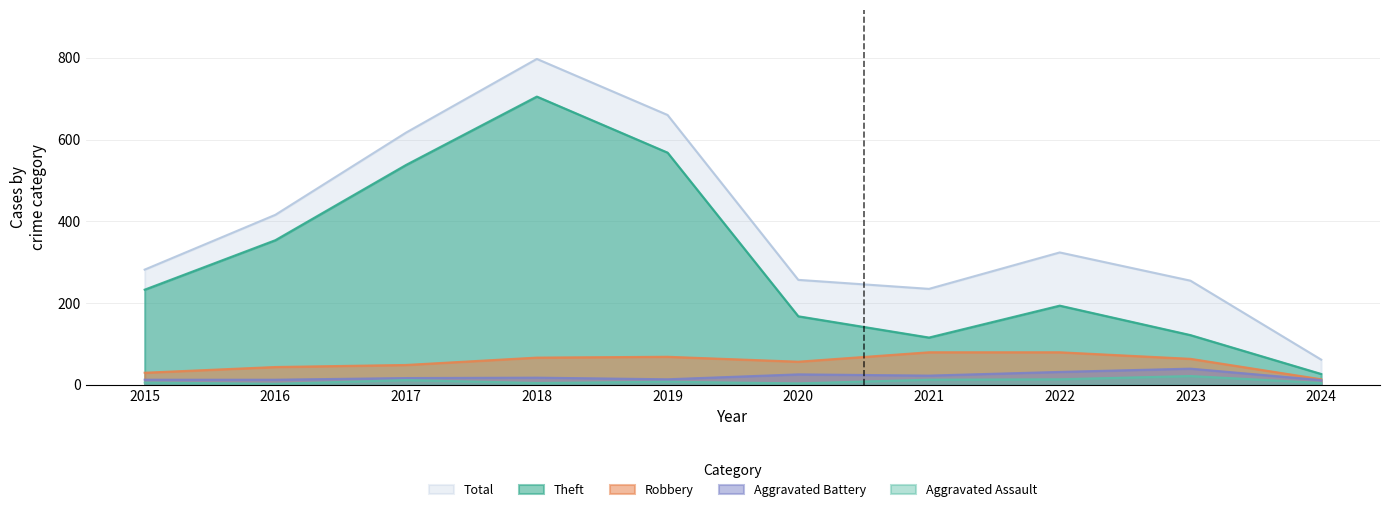

Count the number of data series in this chart.

5